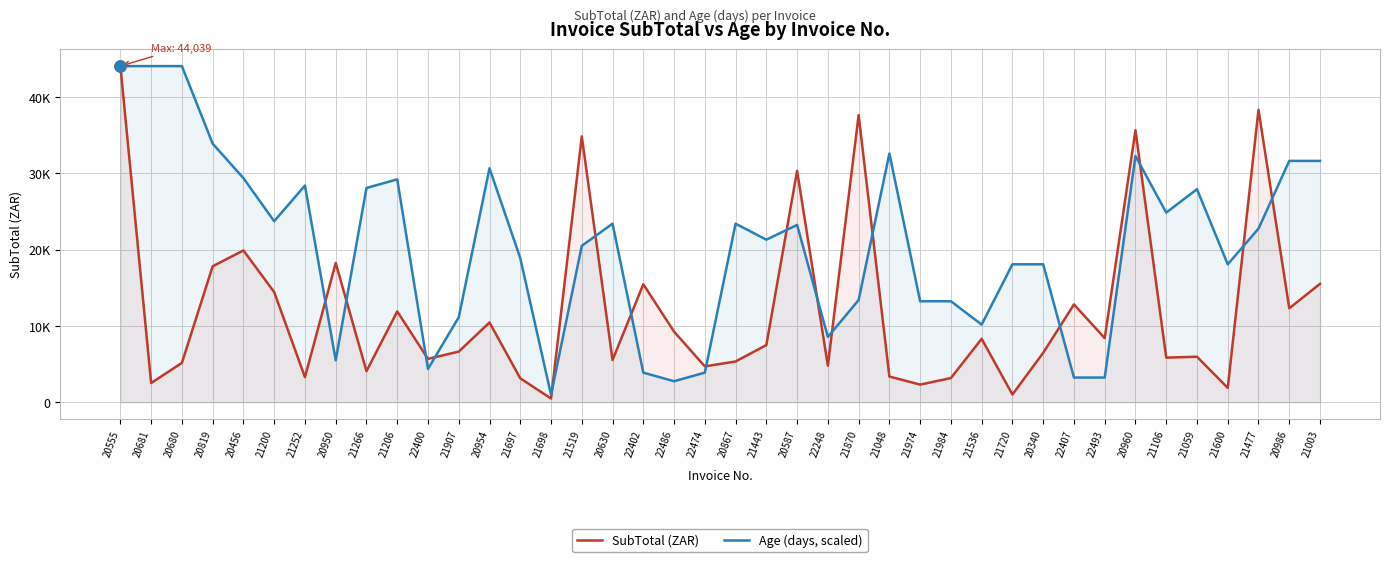

List the labels in order of Age (days, scaled) value, smallest first.

21698, 22486, 22407, 22493, 22402, 22474, 22400, 20950, 22248, 21536, 21907, 21974, 21984, 21870, 21720, 20340, 21600, 21697, 21519, 21443, 21477, 20587, 20630, 20867, 21200, 21106, 21059, 21266, 21252, 21206, 20456, 20954, 20986, 21003, 20960, 21048, 20819, 20555, 20681, 20680